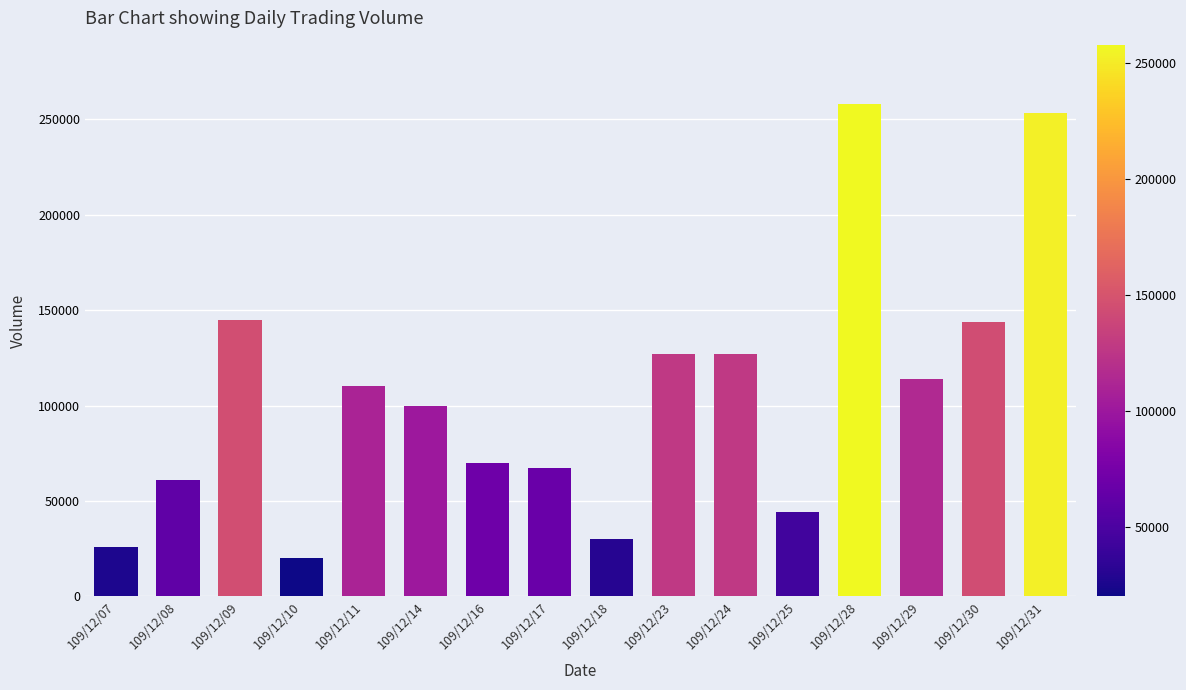

How many distinct data groups are displayed?

1